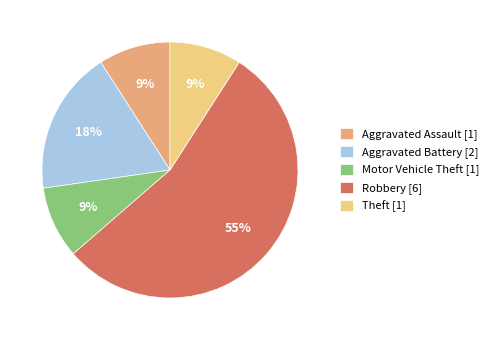

To the nearest percent, what percentage of the pie is Motor Vehicle Theft [1]?

9%